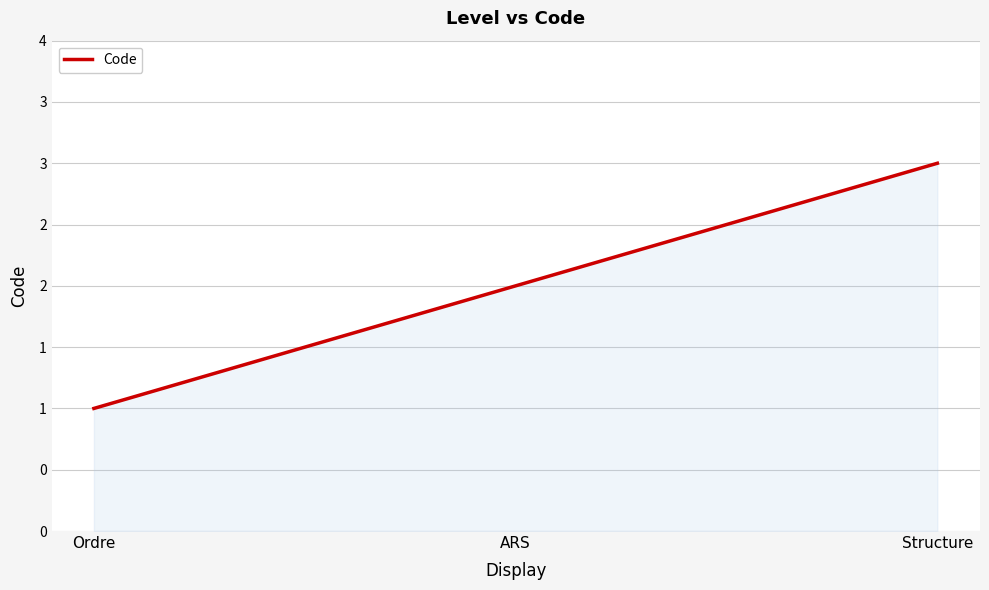

What is the difference between the maximum and minimum values?

2